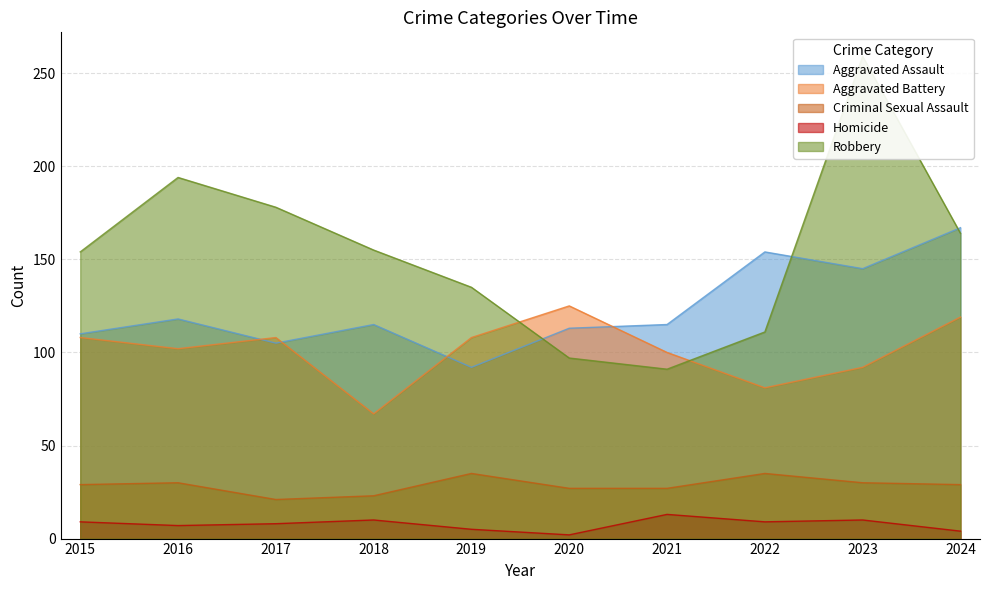

At how many categories does at least one series exceed 243?

1